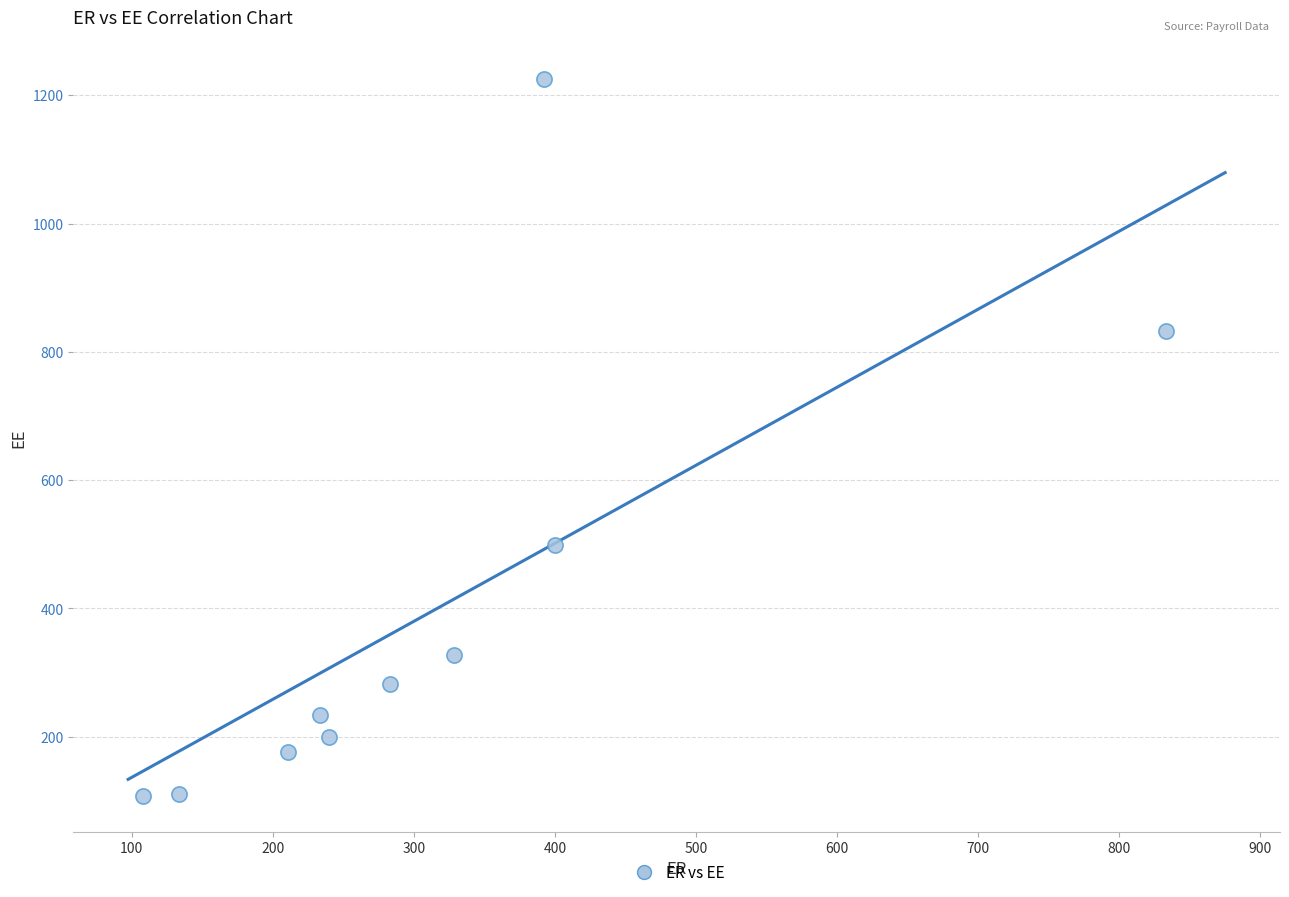

What is the average Y value?

399.8